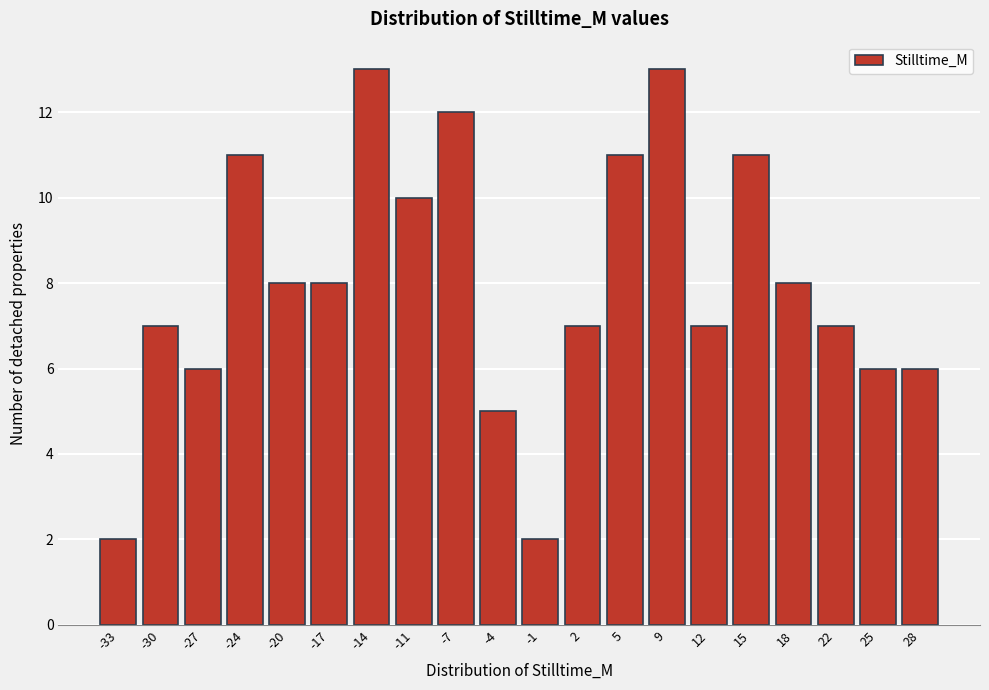

Reading right to left, extract all data points from this chart.

6	6	7	8	11	7	13	11	7	2	5	12	10	13	8	8	11	6	7	2